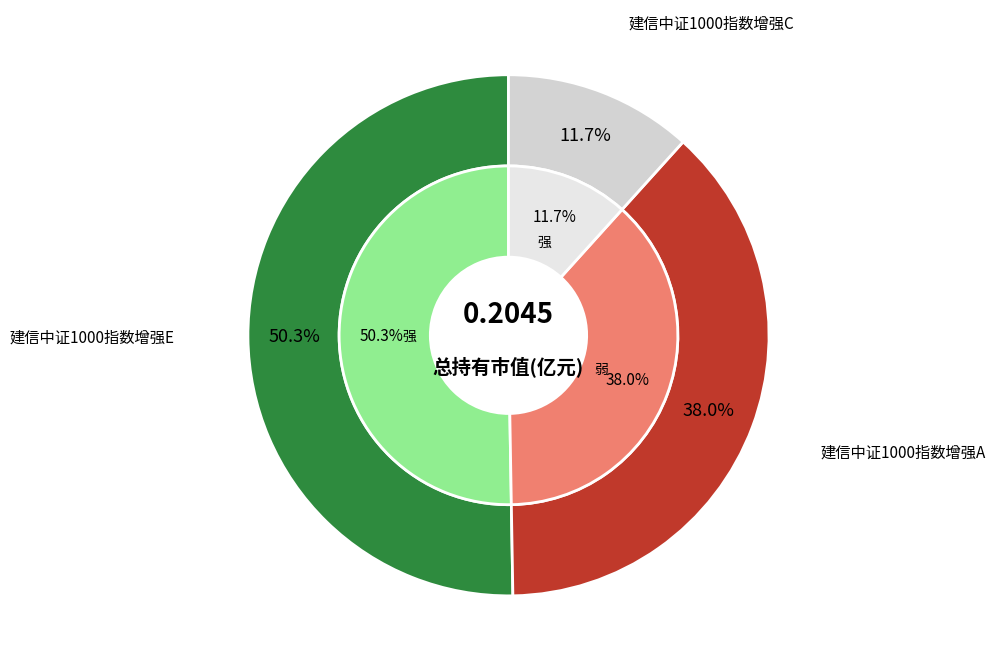

Rank the categories by value from lowest to highest.

建信中证1000指数增强C, 建信中证1000指数增强A, 建信中证1000指数增强E